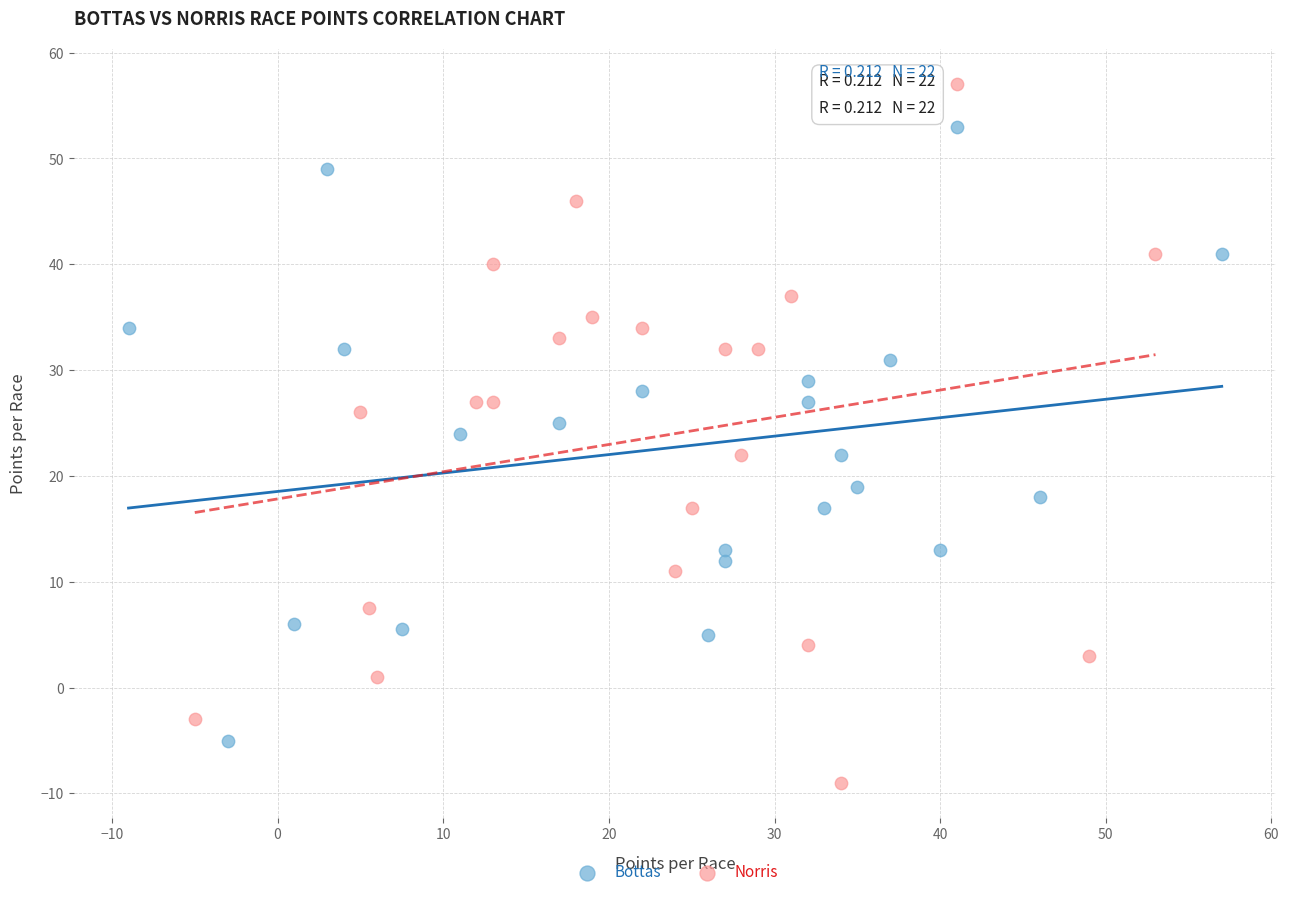

Which series contains the highest Y value?

Norris